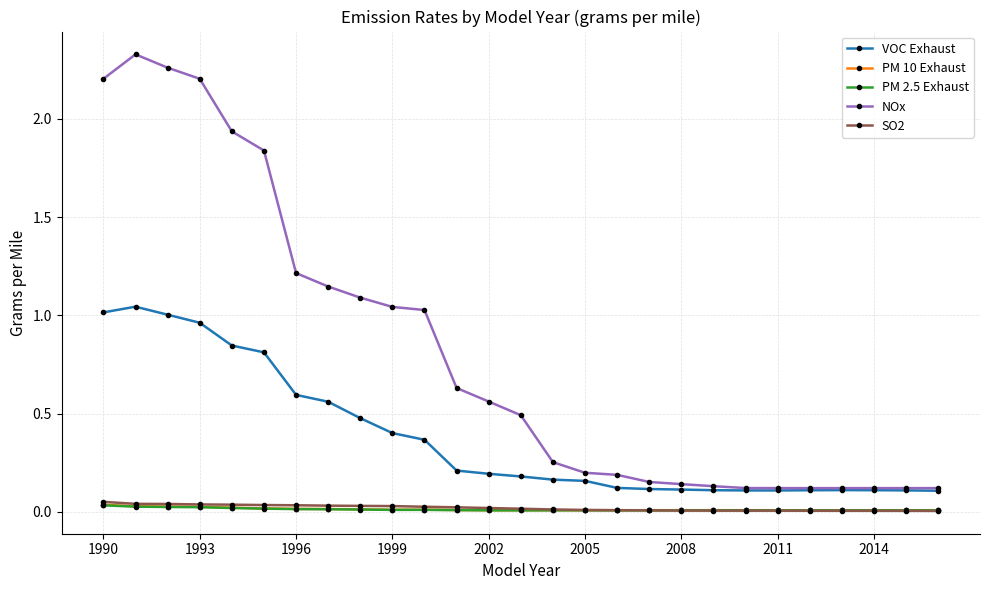

True or false: VOC Exhaust and PM 2.5 Exhaust intersect in this chart.

False